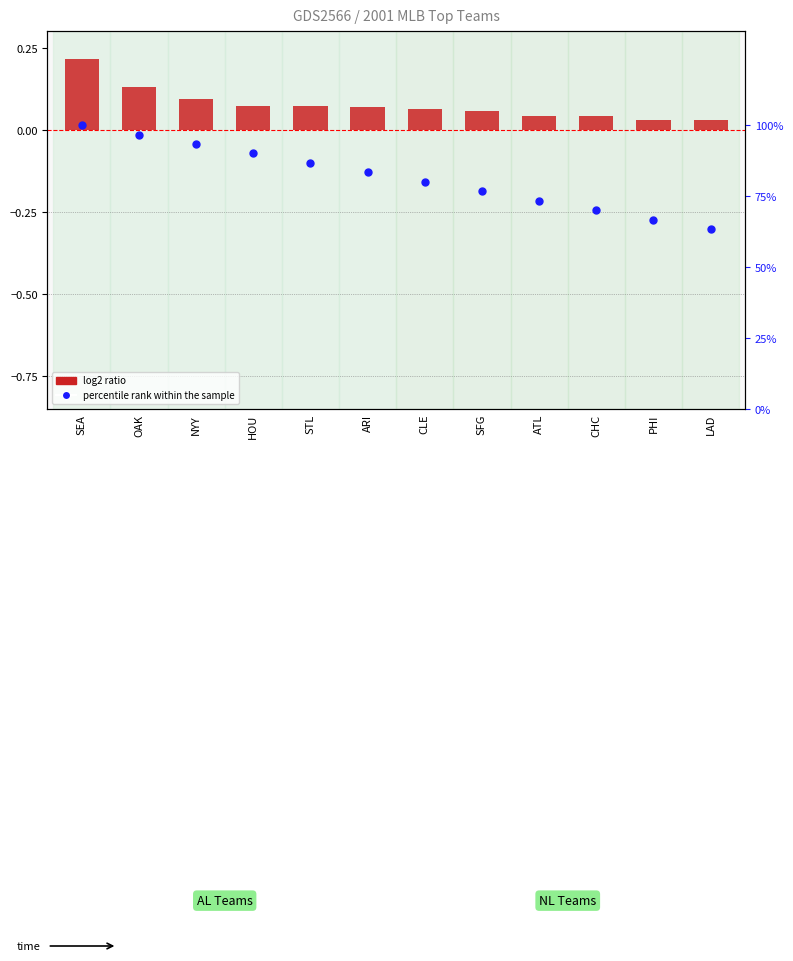

What are all the series names shown in the legend?

log2 ratio, percentile rank within the sample